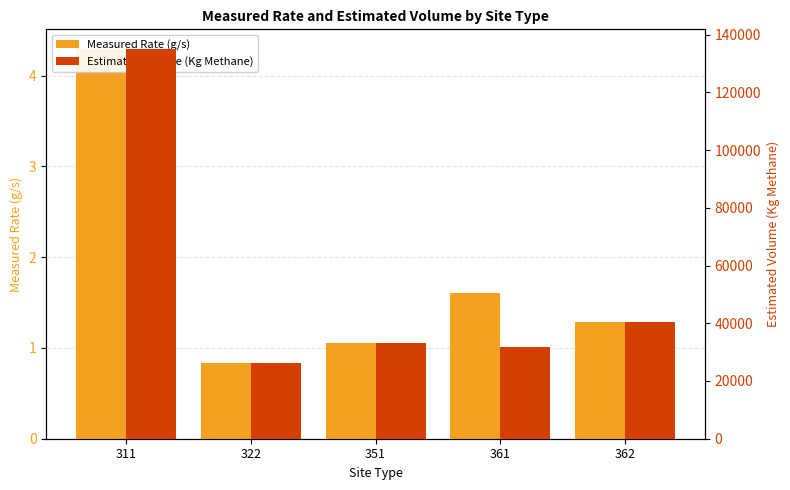

At which label is Estimated Volume (Kg Methane) closest to 80583?

362